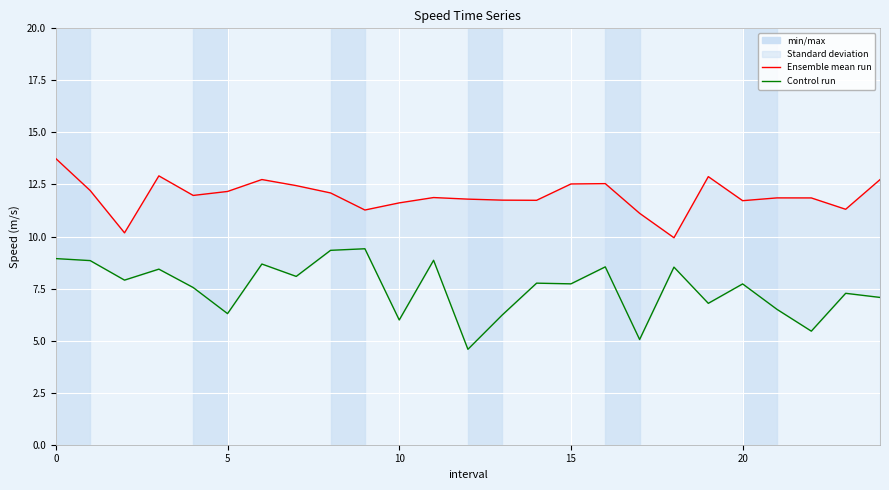

What is the sum of the avgspeed values at 24 and 15?

15.5